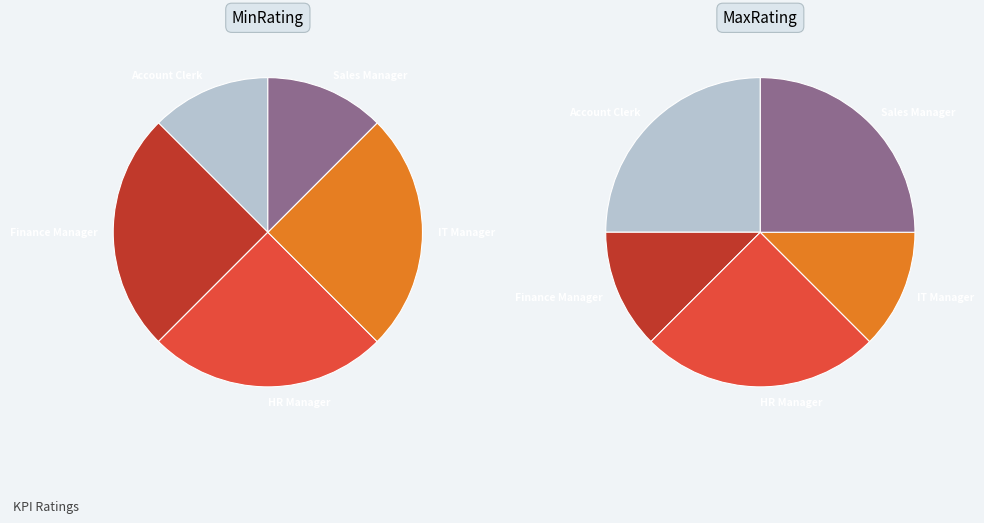

Which category has the smallest portion of the pie?

Account Clerk